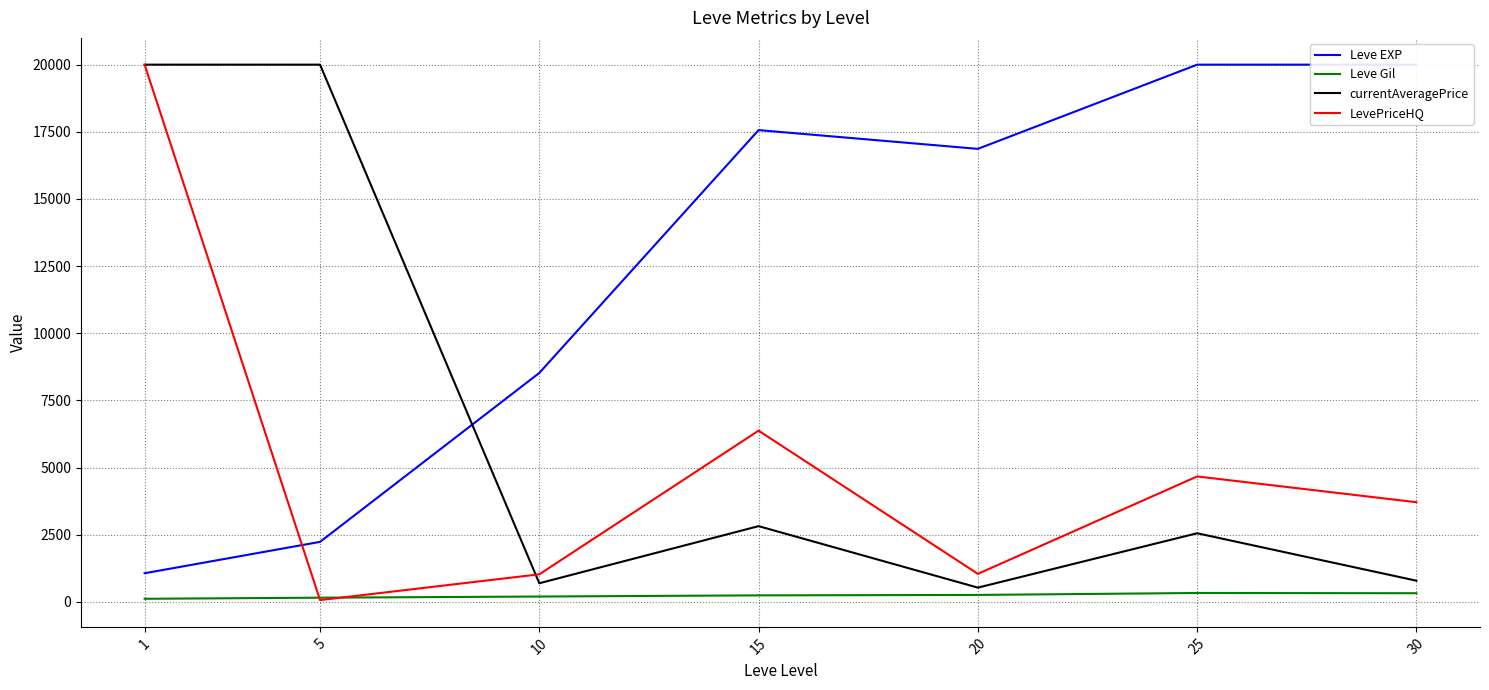

At 15, list the series in order from largest to smallest.

Leve EXP, LevePriceHQ, currentAveragePrice, Leve Gil